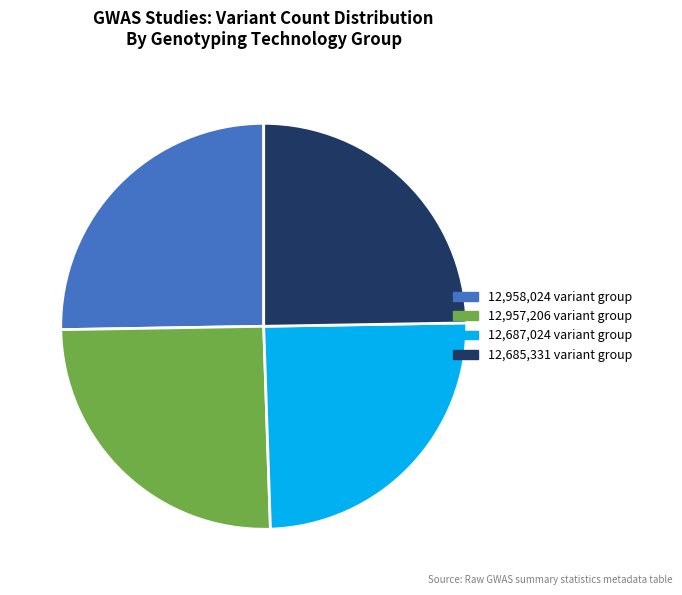

Between 12,957,206 variant group and 12,685,331 variant group, which is larger?

12,957,206 variant group